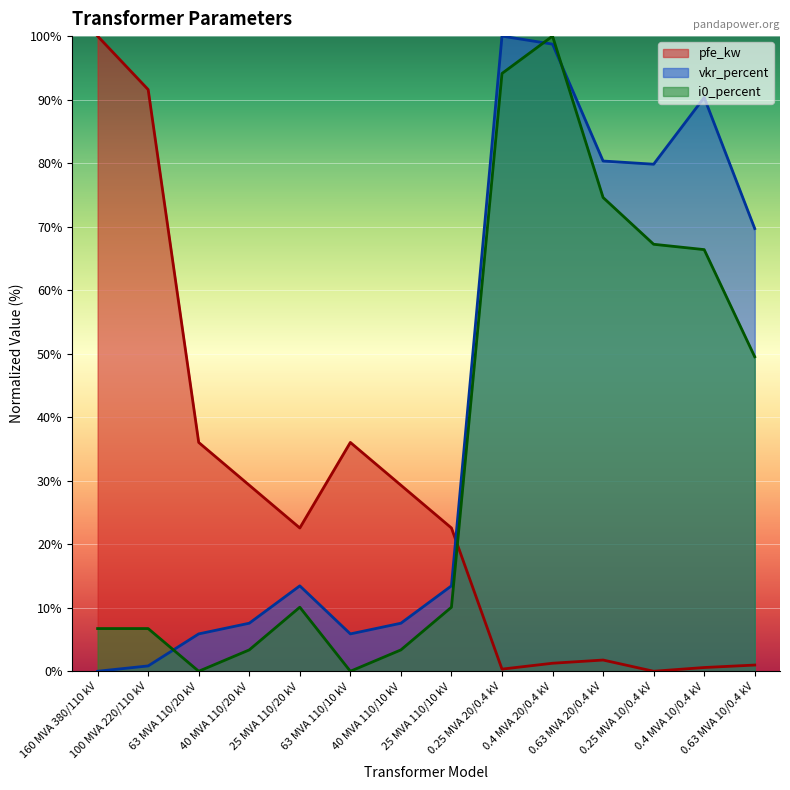

At which category does pfe_kw reach its first local peak?

63 MVA 110/10 kV